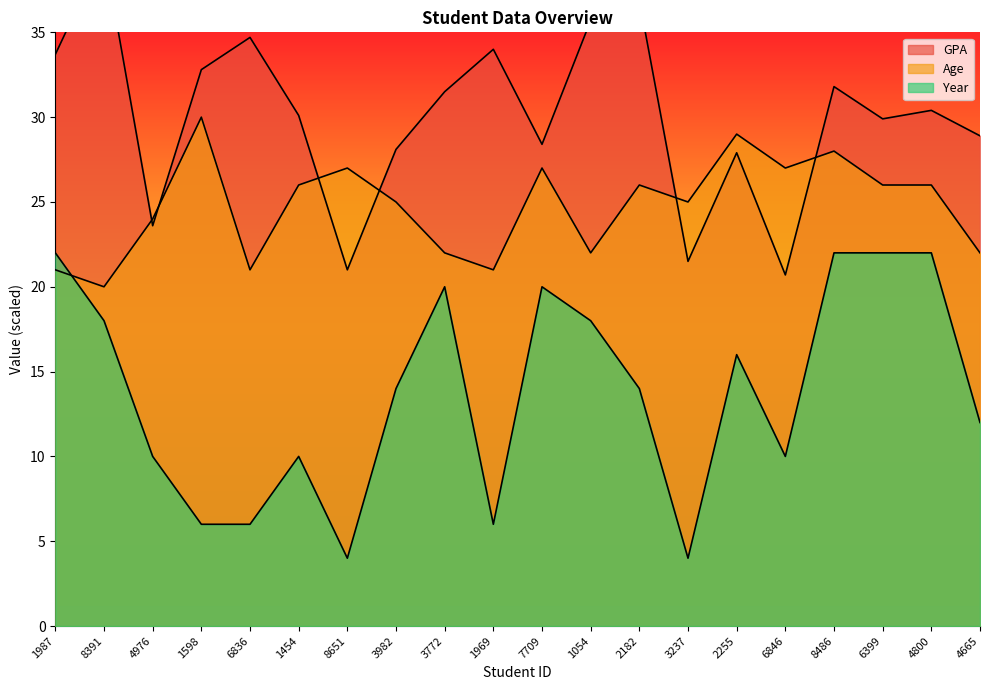

What is the label of the 6th point from the right?

2255